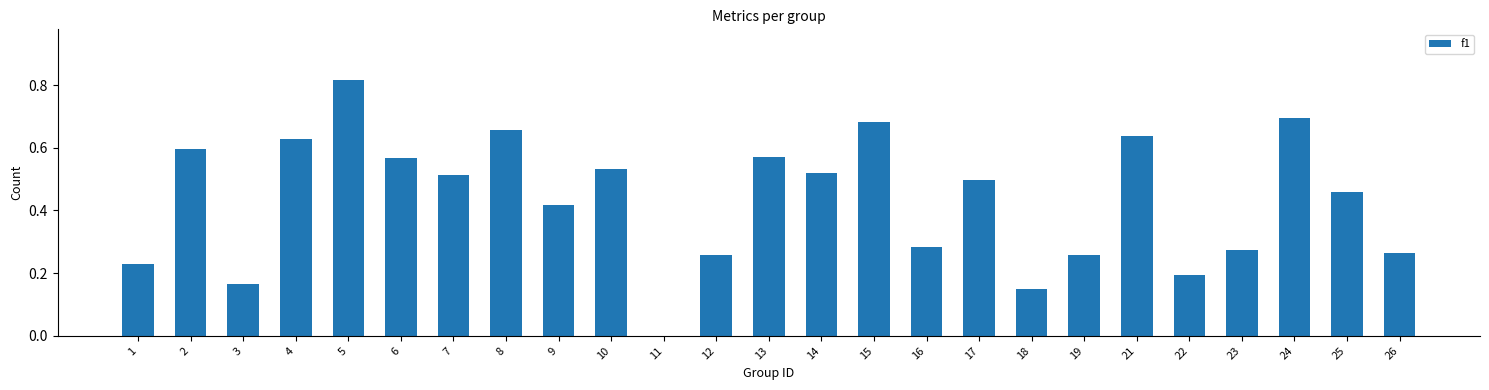

What is the change in value from 15 to 23?

-0.4